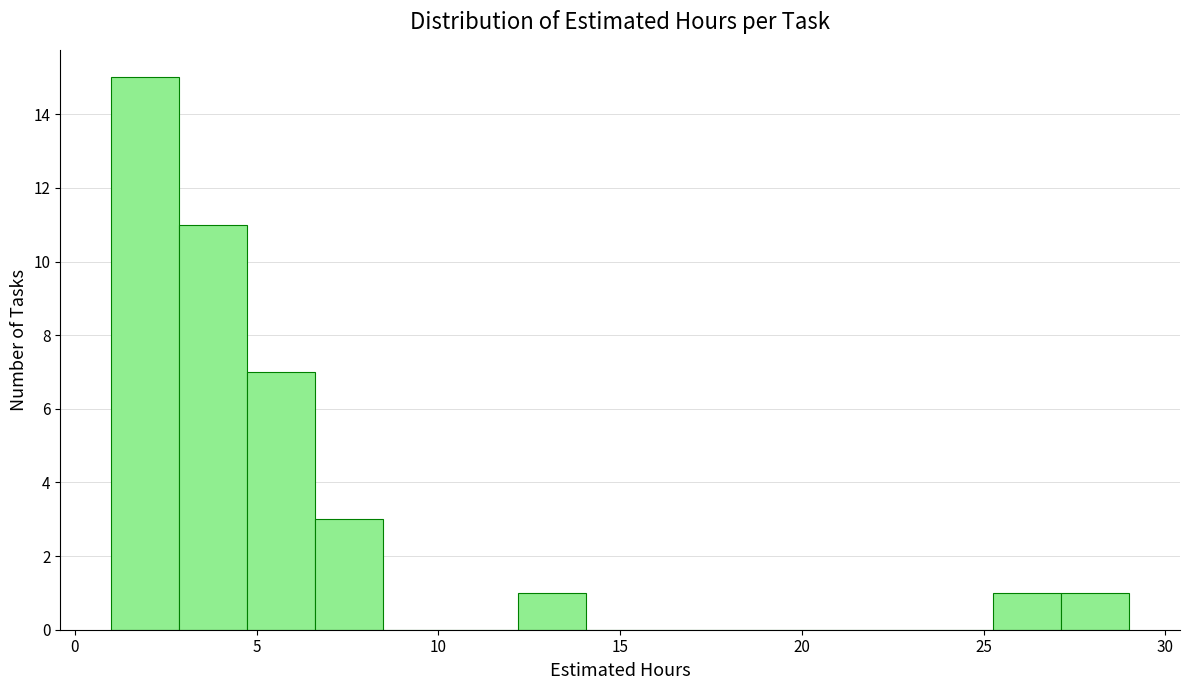

Read against the x-axis, roughly where is the centre of the tallest bar?

2.0